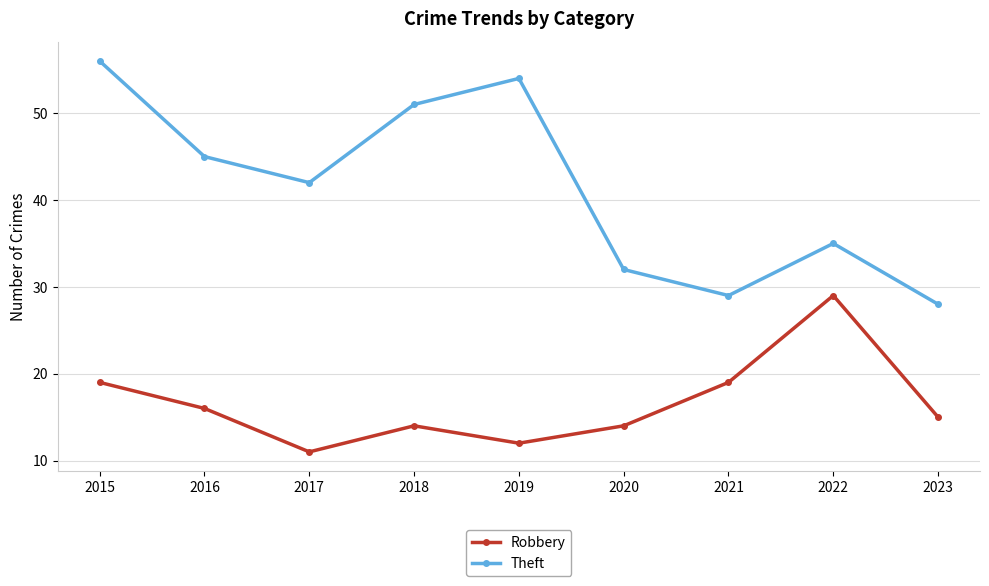

Where is the first local minimum for Theft?

2017